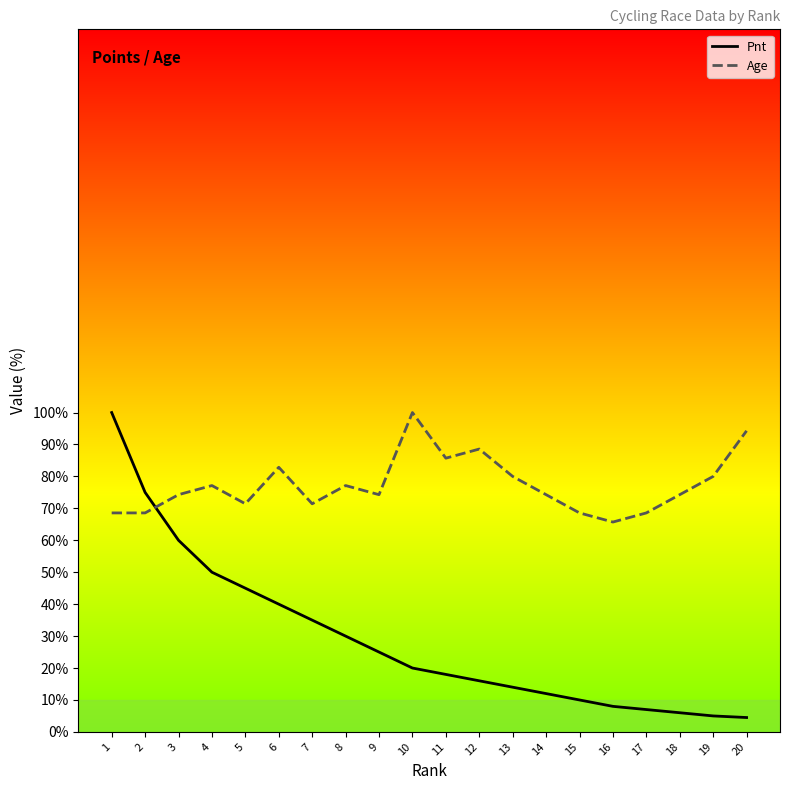

Which series has the widest spread of values?

Pnt